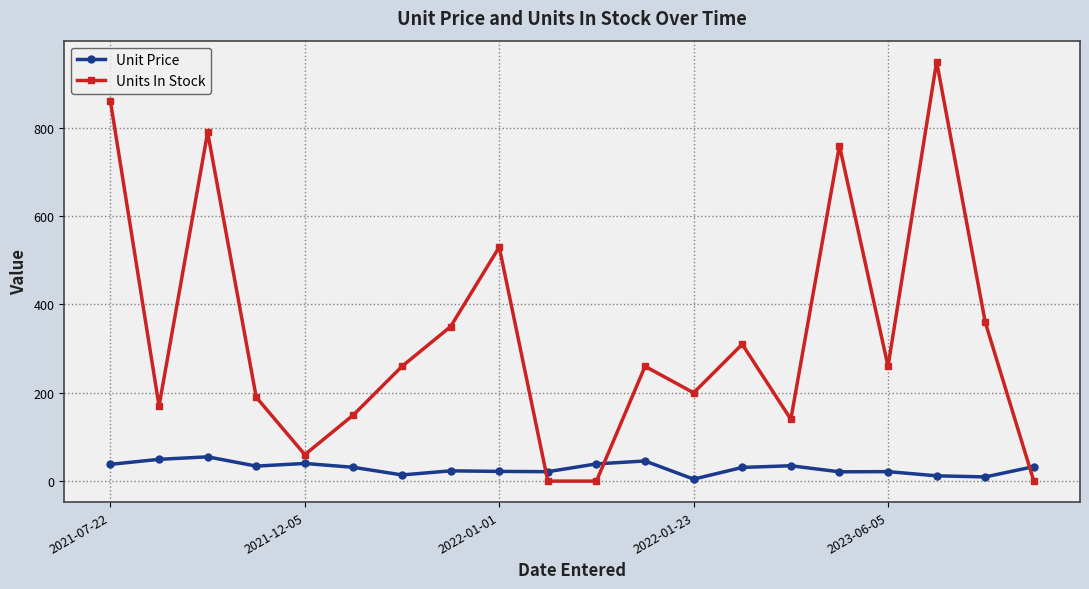

Which series has the widest spread of values?

Units In Stock